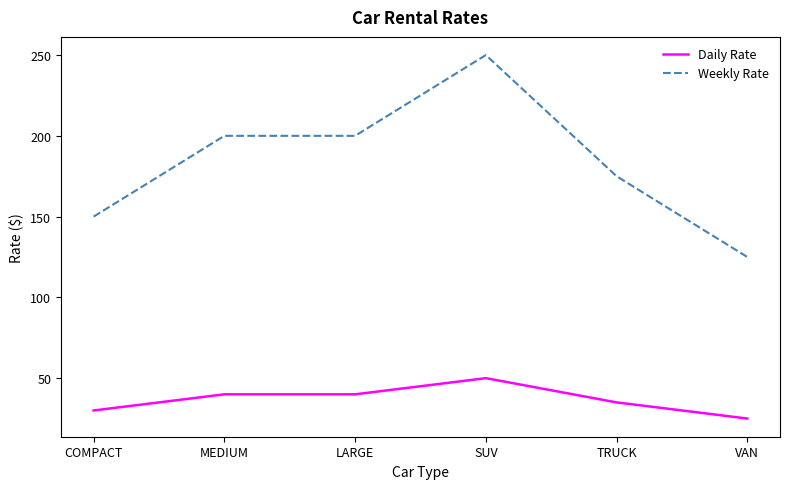

Which label corresponds to the largest value in the chart?

SUV